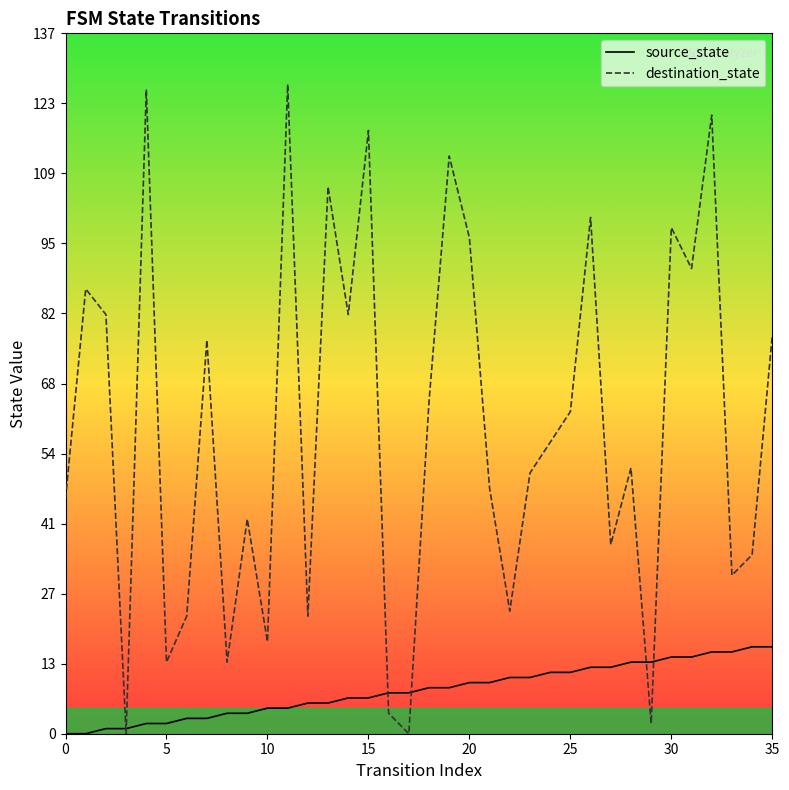

True or false: source_state and destination_state intersect in this chart.

True